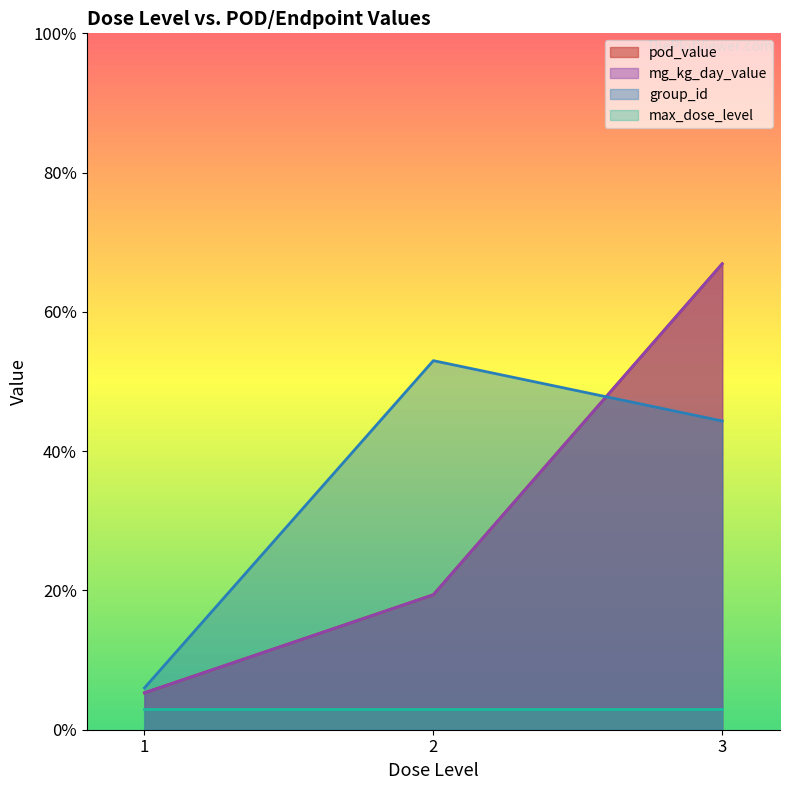

Does the chart display data point markers on the line(s)?

No